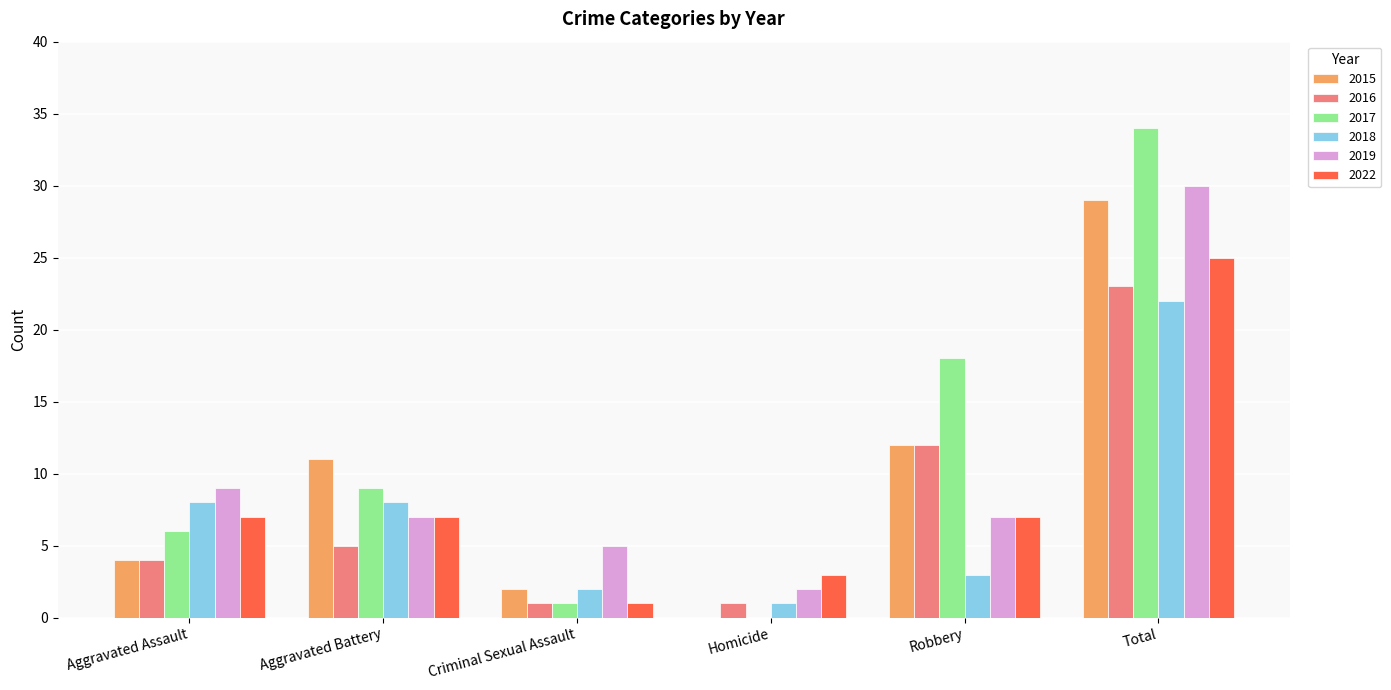

Are the bars grouped side by side (vs. stacked)?

Yes